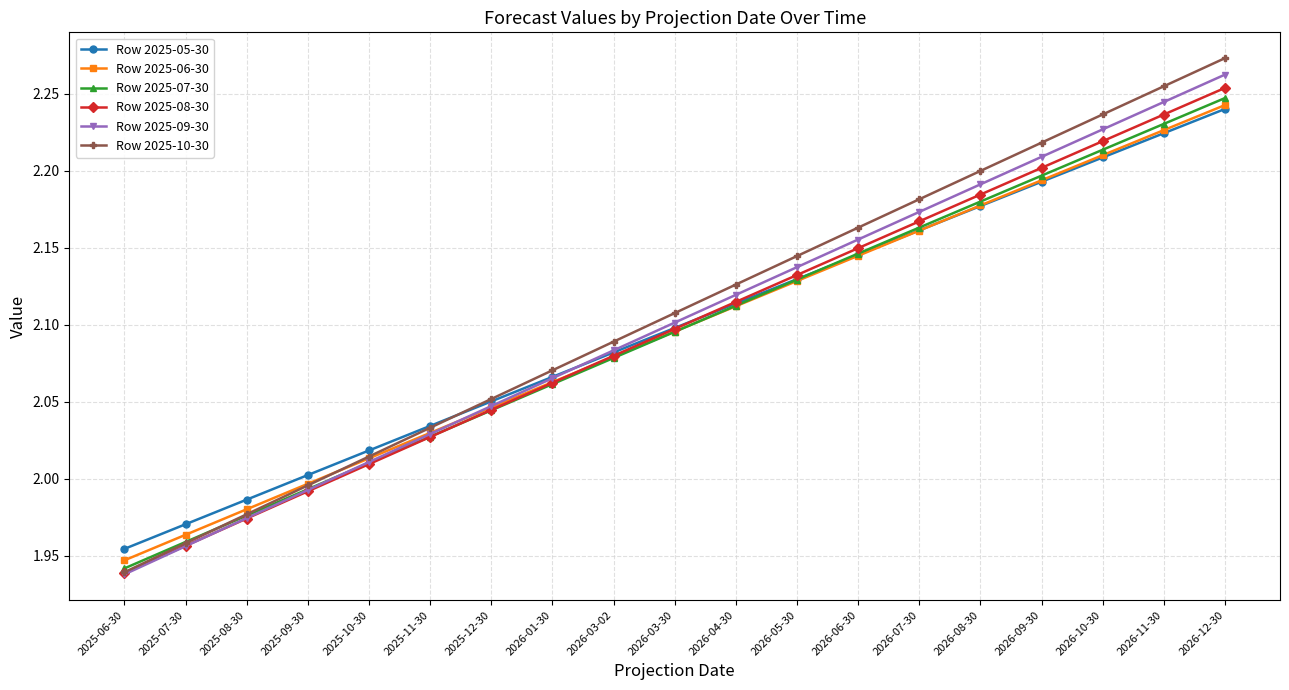

The Row 2025-09-30 series shows 2.1 at 2026-03-02. True or false?

True